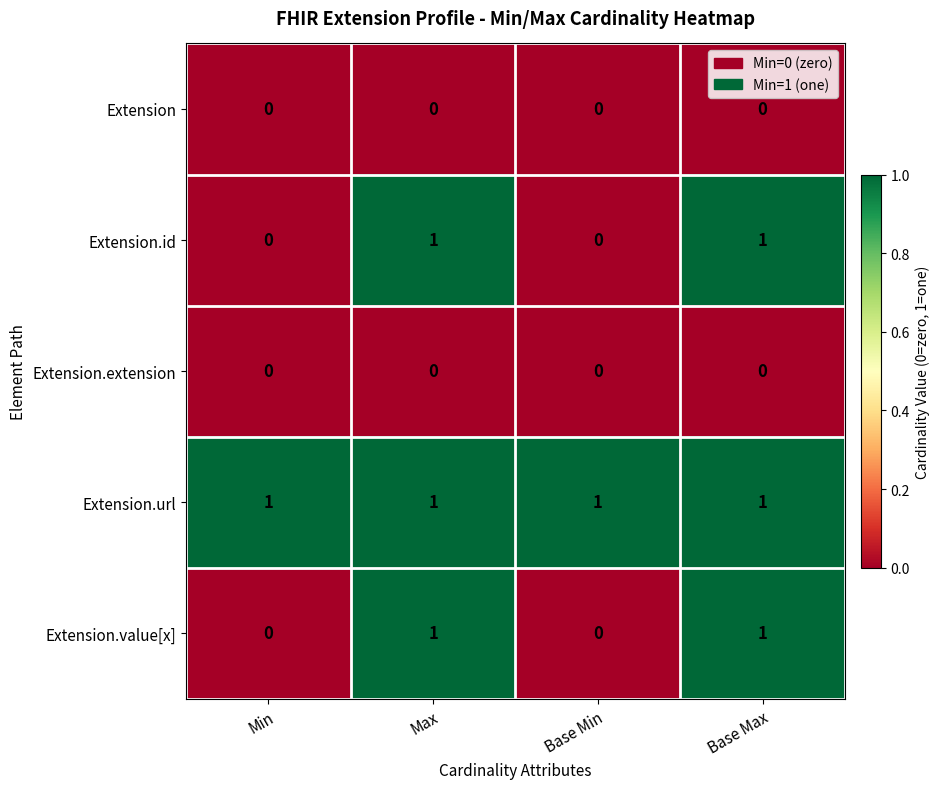

What is the total value across all series at Base Max?

3